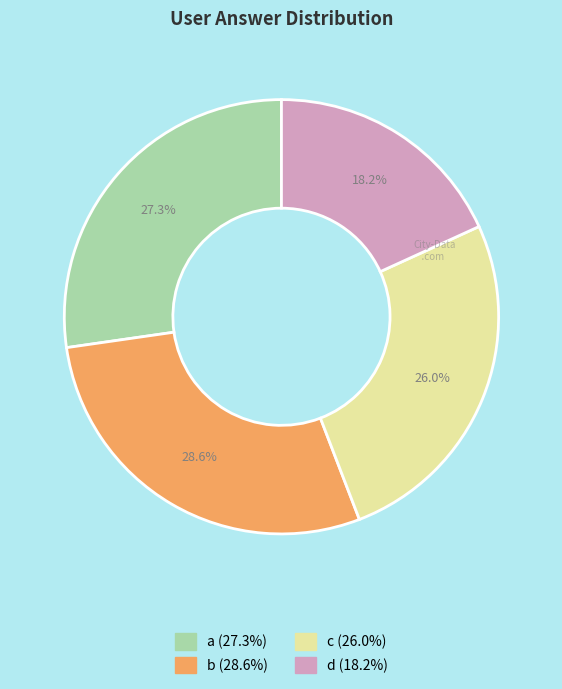

Is it true that c is 13% of the pie?

False